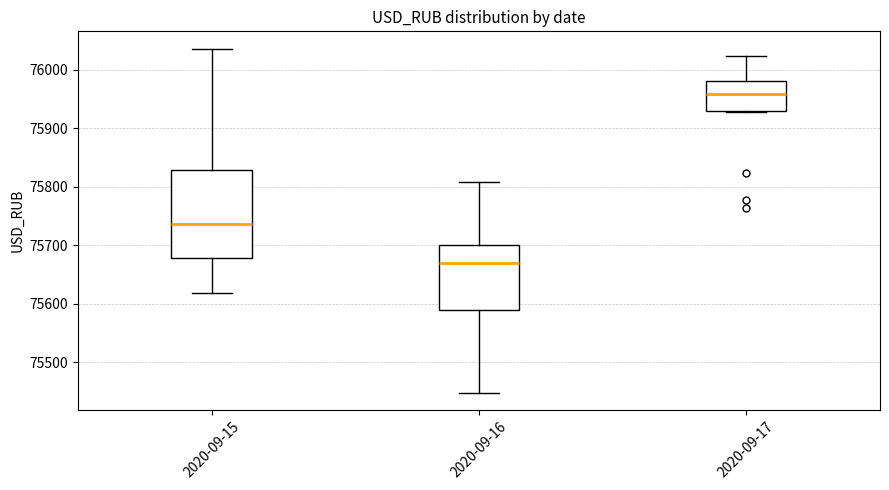

Reading left to right, transcribe this box plot: for each box, give where its median line is, the range the box spans, and where its two whiskers end, as read against the y-axis. The values are not printed on the chart, so give them approximately, as read against the axis.

2020-09-15: median 75740, box 75680 to 75830, whiskers 75620 to 76040
2020-09-16: median 75670, box 75590 to 75700, whiskers 75450 to 75810
2020-09-17: median 75960, box 75930 to 75980, whiskers 75930 to 76020